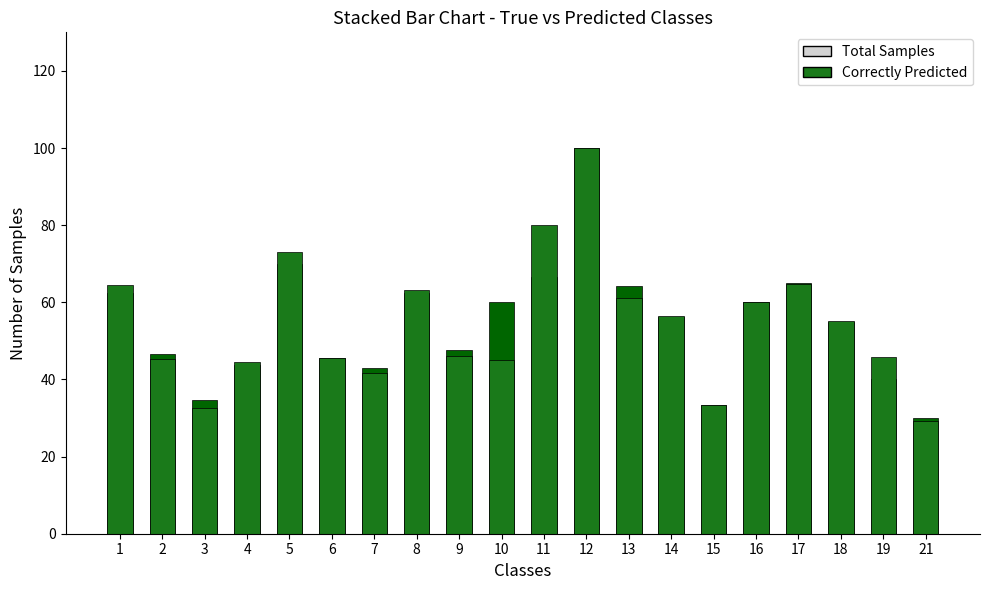

What is the highest value of the f1 series?

100.0